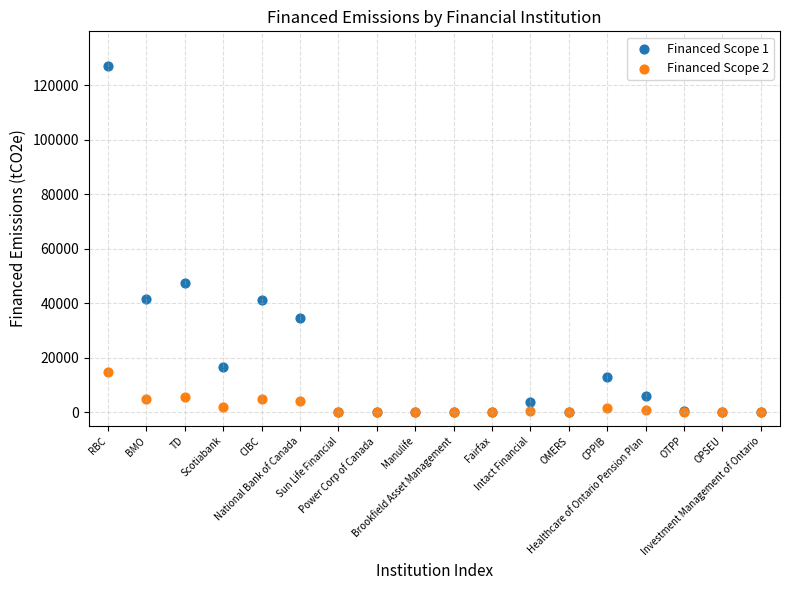

Which series contains the highest Y value?

Financed Scope 1